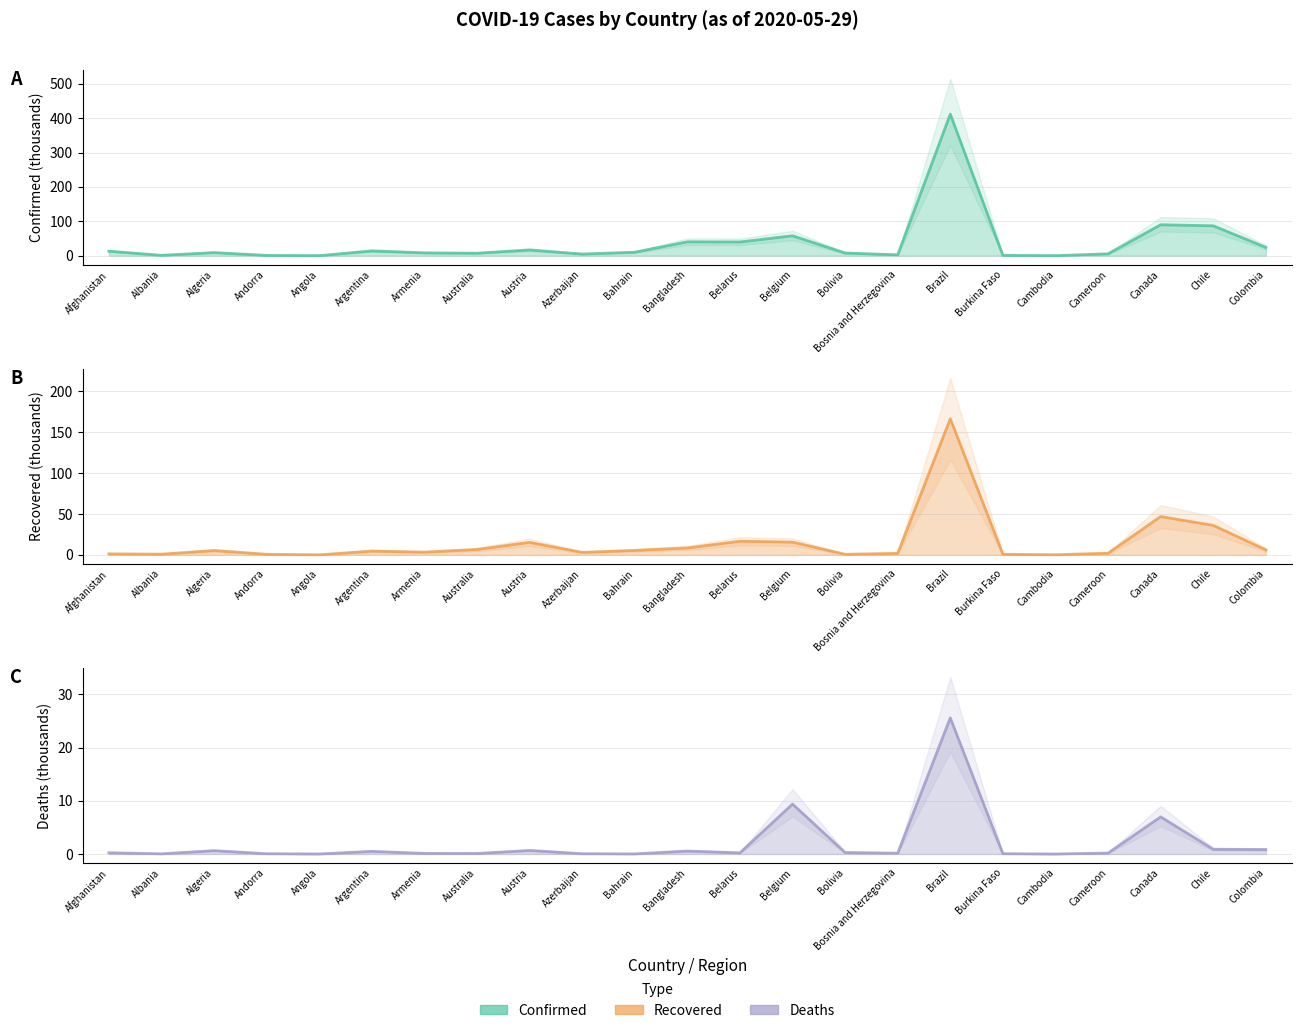

Reading left to right, what are all the values shown in this chart?

Confirmed: Afghanistan=13.0	Albania=1.1	Algeria=9.0	Andorra=0.8	Angola=0.1	Argentina=13.9	Armenia=8.2	Australia=7.2	Austria=16.6	Azerbaijan=4.8	Bahrain=10.1	Bangladesh=40.3	Belarus=39.9	Belgium=57.8	Bolivia=7.8	Bosnia and Herzegovina=2.5	Brazil=411.8	Burkina Faso=0.8	Cambodia=0.1	Cameroon=5.4	Canada=89.9	Chile=86.9	Colombia=24.1
Recovered: Afghanistan=1.2	Albania=0.8	Algeria=5.3	Andorra=0.7	Angola=0.0	Argentina=4.6	Armenia=3.3	Australia=6.6	Austria=15.3	Azerbaijan=3.0	Bahrain=5.4	Bangladesh=8.4	Belarus=16.7	Belgium=15.6	Bolivia=0.7	Bosnia and Herzegovina=1.8	Brazil=166.6	Burkina Faso=0.7	Cambodia=0.1	Cameroon=2.0	Canada=46.9	Chile=36.1	Colombia=6.1
Deaths: Afghanistan=0.2	Albania=0.0	Algeria=0.6	Andorra=0.1	Angola=0.0	Argentina=0.5	Armenia=0.1	Australia=0.1	Austria=0.7	Azerbaijan=0.1	Bahrain=0.0	Bangladesh=0.6	Belarus=0.2	Belgium=9.4	Bolivia=0.3	Bosnia and Herzegovina=0.2	Brazil=25.6	Burkina Faso=0.1	Cambodia=0.0	Cameroon=0.2	Canada=7.0	Chile=0.9	Colombia=0.8